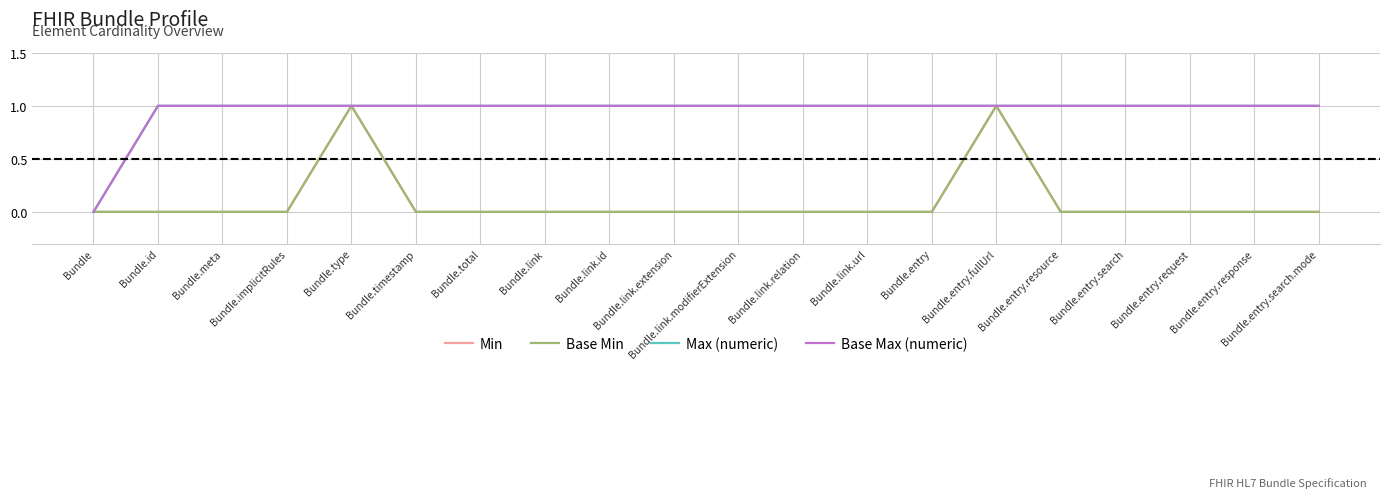

Does the chart display data point markers on the line(s)?

No